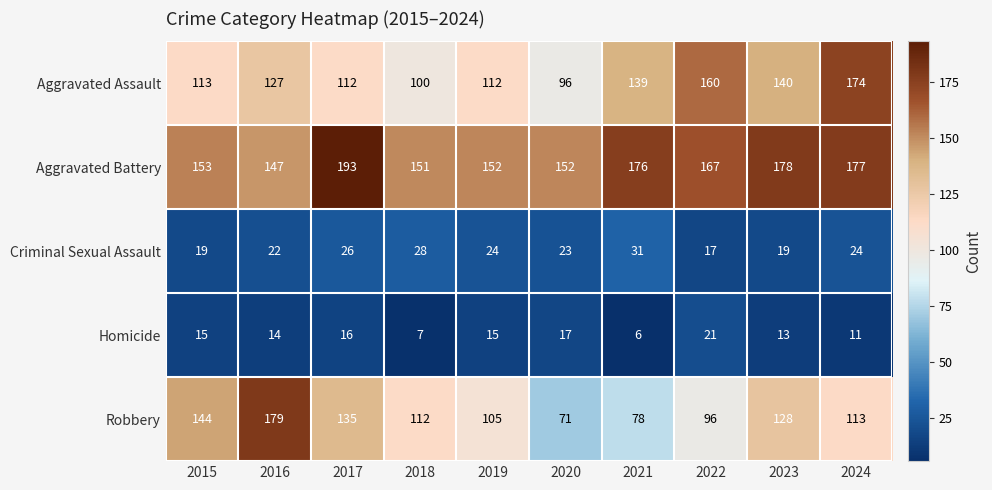

Count the number of data series in this chart.

5